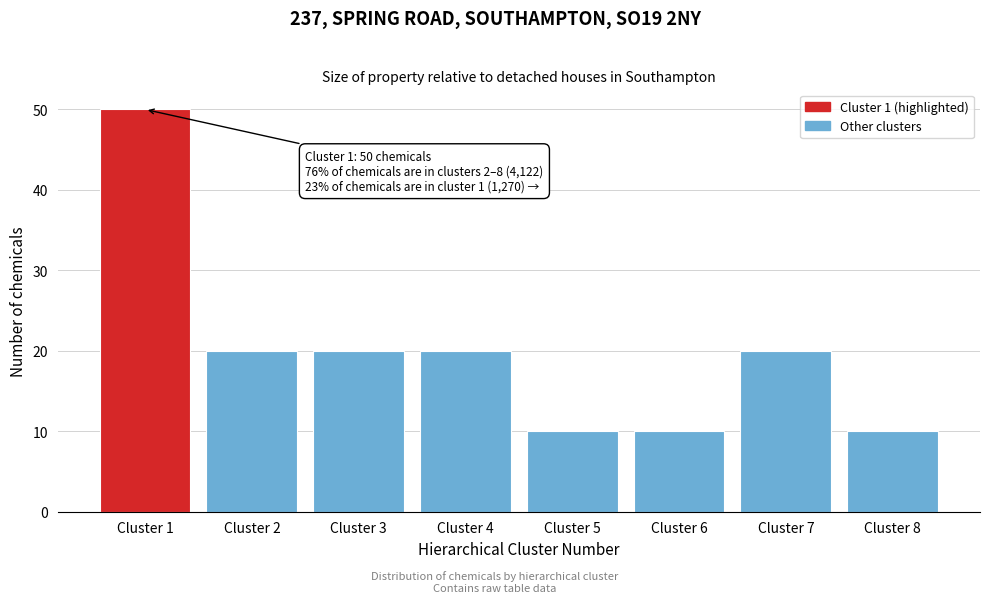

Reading right to left, what are all the values shown in this chart?

Cluster 8=10	Cluster 7=20	Cluster 6=10	Cluster 5=10	Cluster 4=20	Cluster 3=20	Cluster 2=20	Cluster 1=50